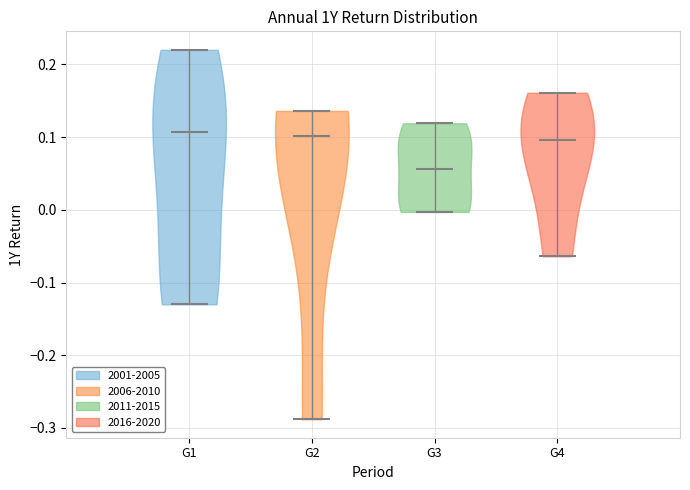

Reading left to right, read every violin against the y-axis: where its median line is, and the lowest and highest points it reaches. The values are not printed on the chart, so give them approximately, as read against the axis.

G1: median line 0.11, lowest point -0.13, highest point 0.22
G2: median line 0.10, lowest point -0.29, highest point 0.14
G3: median line 0.06, lowest point 0.00, highest point 0.12
G4: median line 0.10, lowest point -0.06, highest point 0.16